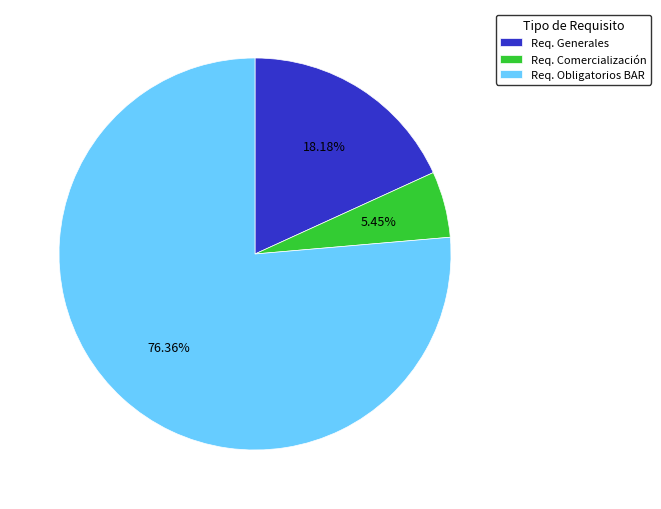

Combined, do Req. Comercialización and Req. Generales account for over 50%?

No